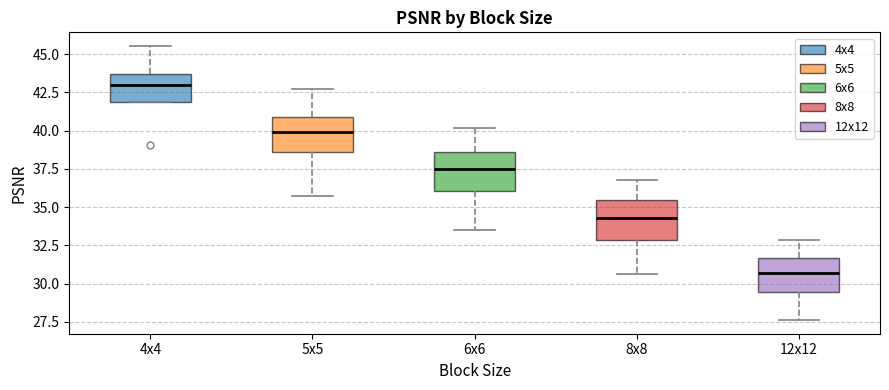

Where does the median line of the box for 8x8 sit on the y-axis? The values are not printed on the chart, so give them approximately, as read against the axis.

34.5